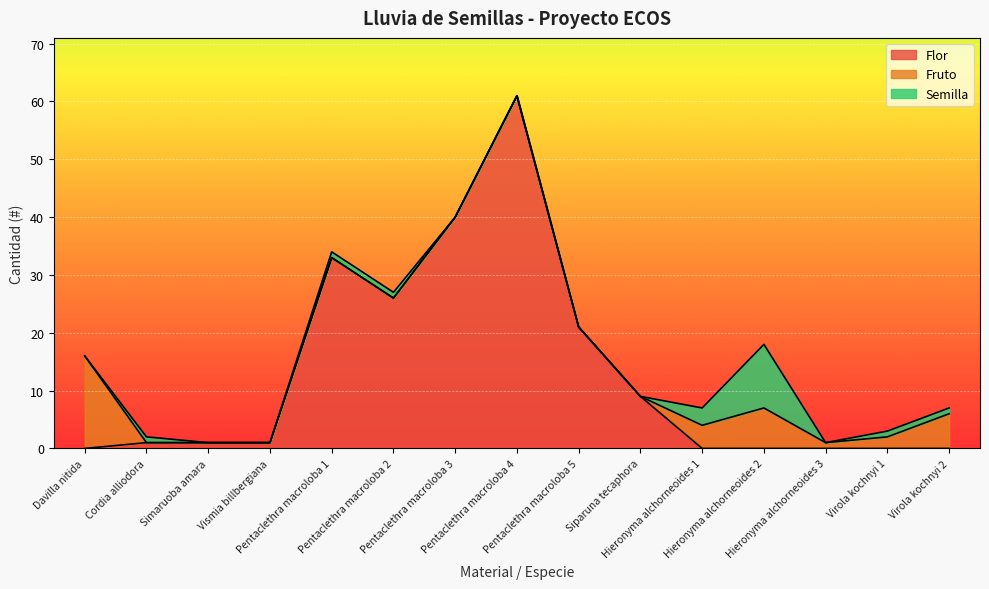

Which series changed the most between Hieronyma alchorneoides 1 and Hieronyma alchorneoides 2?

Semilla